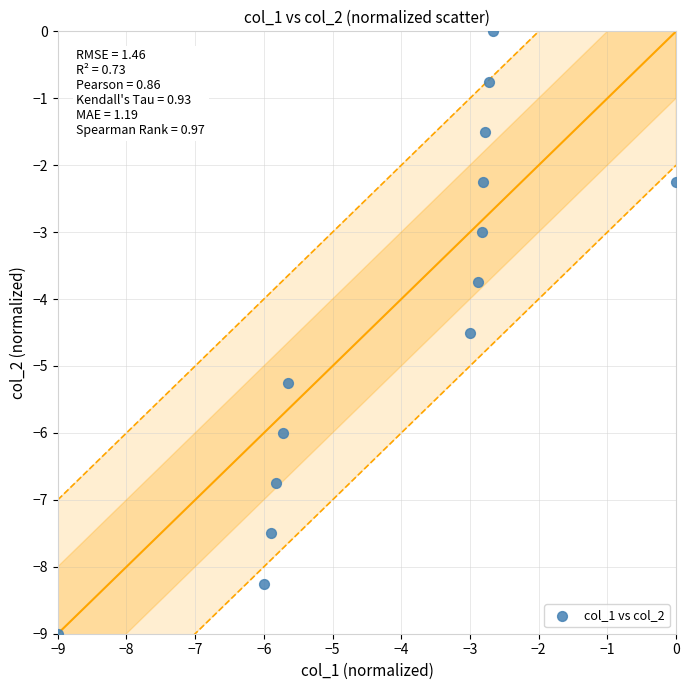

What is the range of X values (max minus min)?

9.0